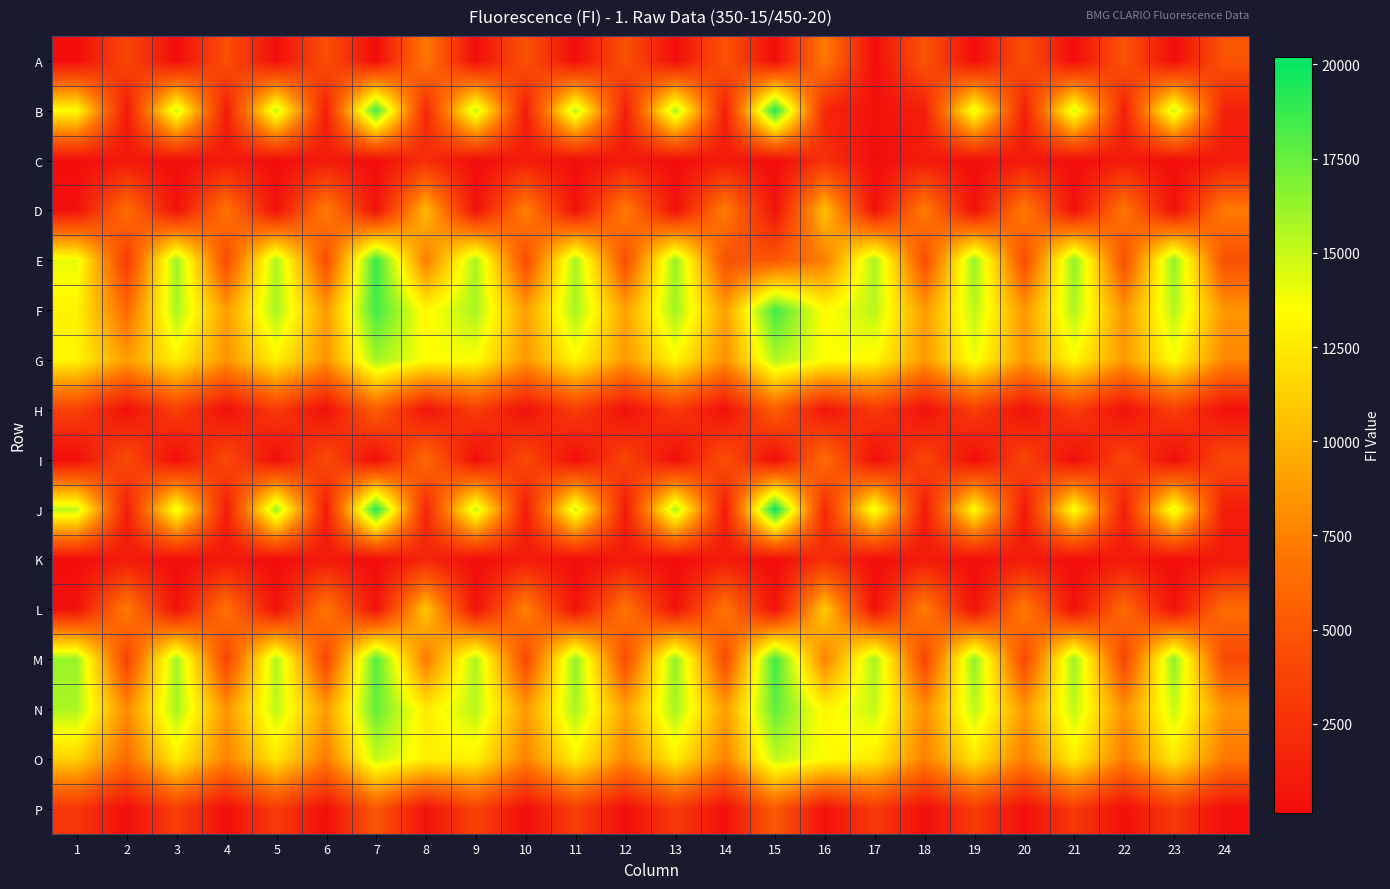

How many categories are shown in the chart?

24